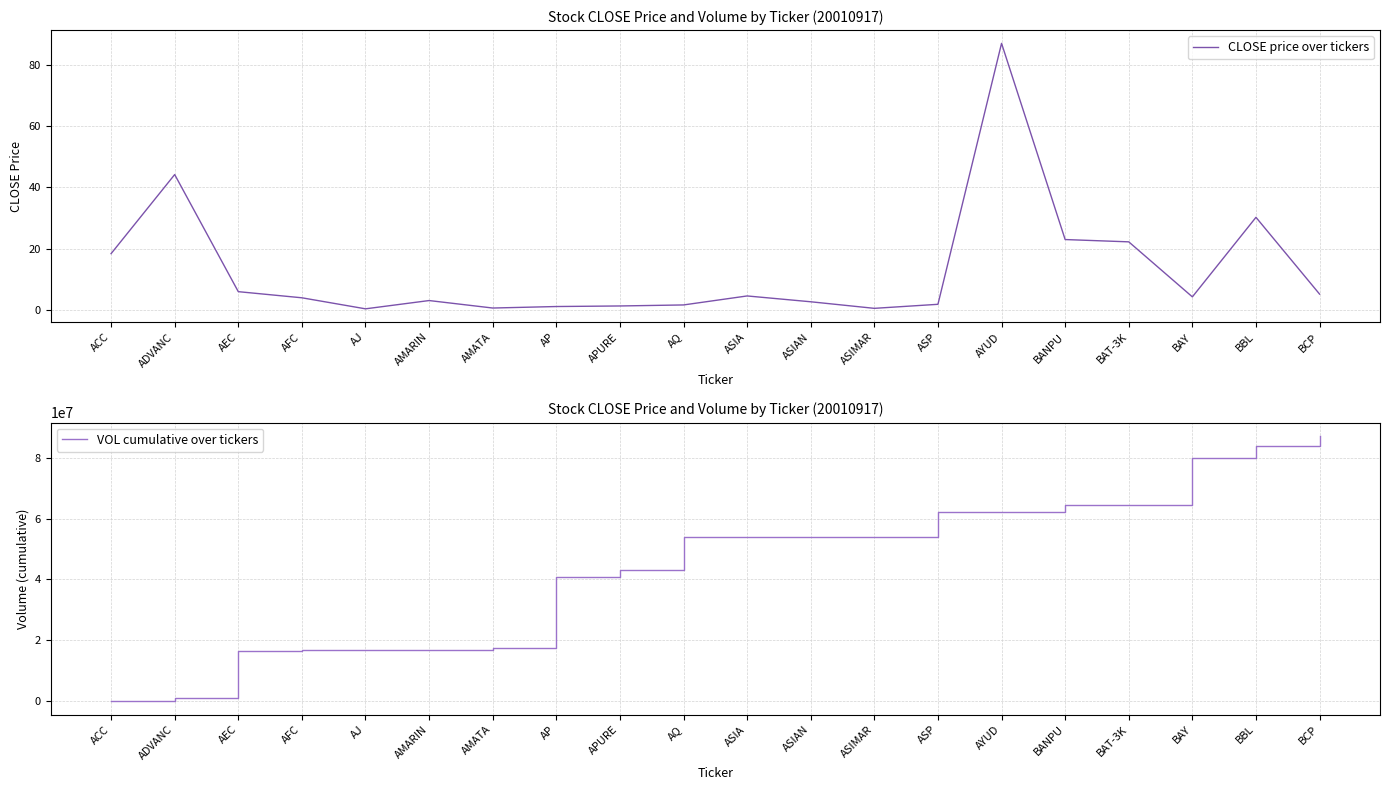

How many lines are shown in the chart?

2